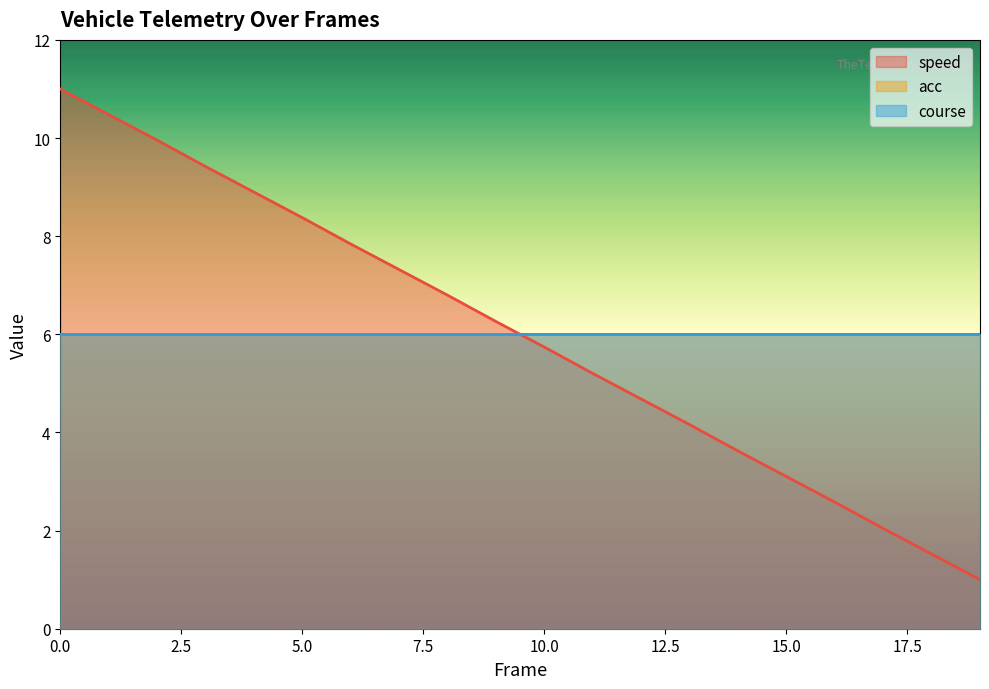

Reading left to right, transcribe all the data shown in this chart.

speed (line): 11.0	10.5	10.0	9.4	8.9	8.4	7.8	7.3	6.8	6.3	5.7	5.2	4.7	4.2	3.6	3.1	2.6	2.0	1.5	1.0
acc (line): 6.0	6.0	6.0	6.0	6.0	6.0	6.0	6.0	6.0	6.0	6.0	6.0	6.0	6.0	6.0	6.0	6.0	6.0	6.0	6.0
course (line): 6.0	6.0	6.0	6.0	6.0	6.0	6.0	6.0	6.0	6.0	6.0	6.0	6.0	6.0	6.0	6.0	6.0	6.0	6.0	6.0